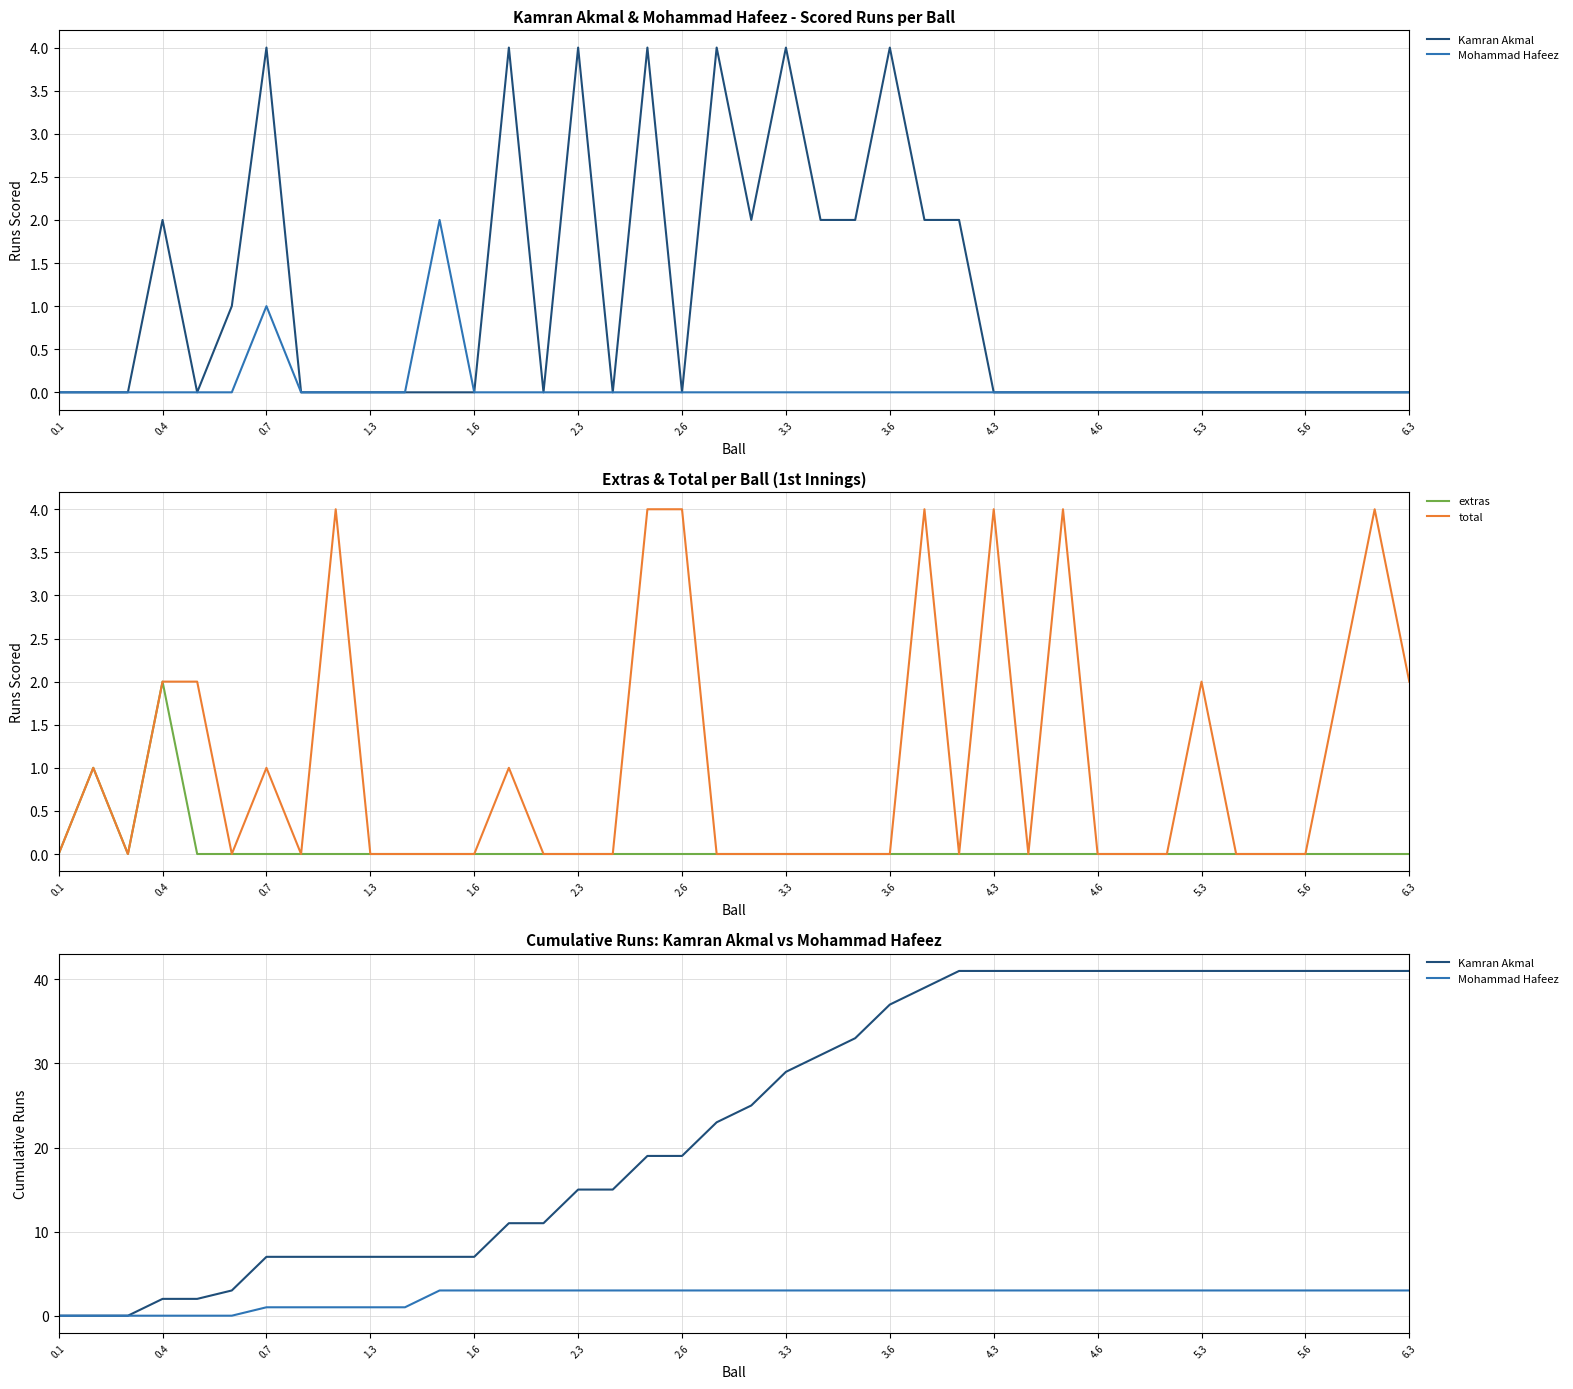

Is it true that extras equals 1 at 5.6?

False